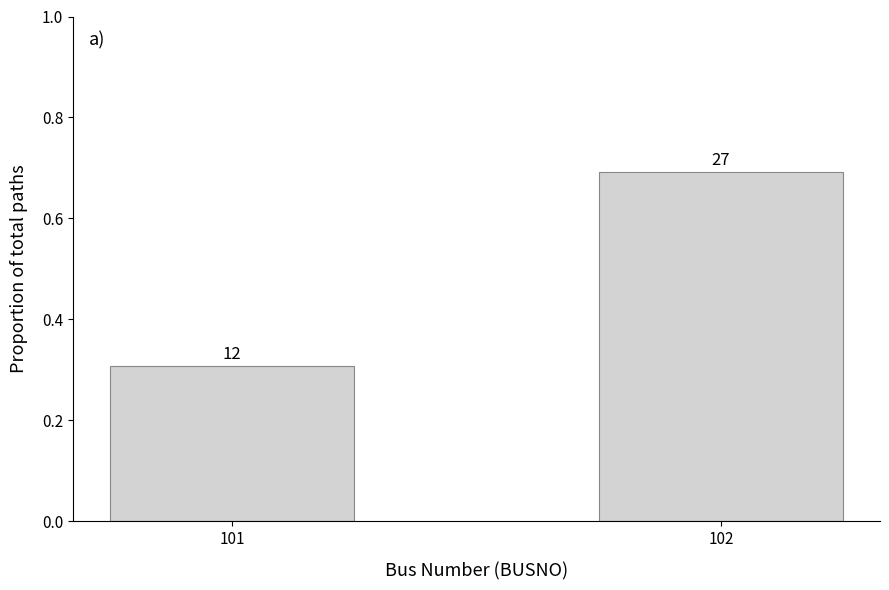

True or false: the data shows 0.7 at 102.

True